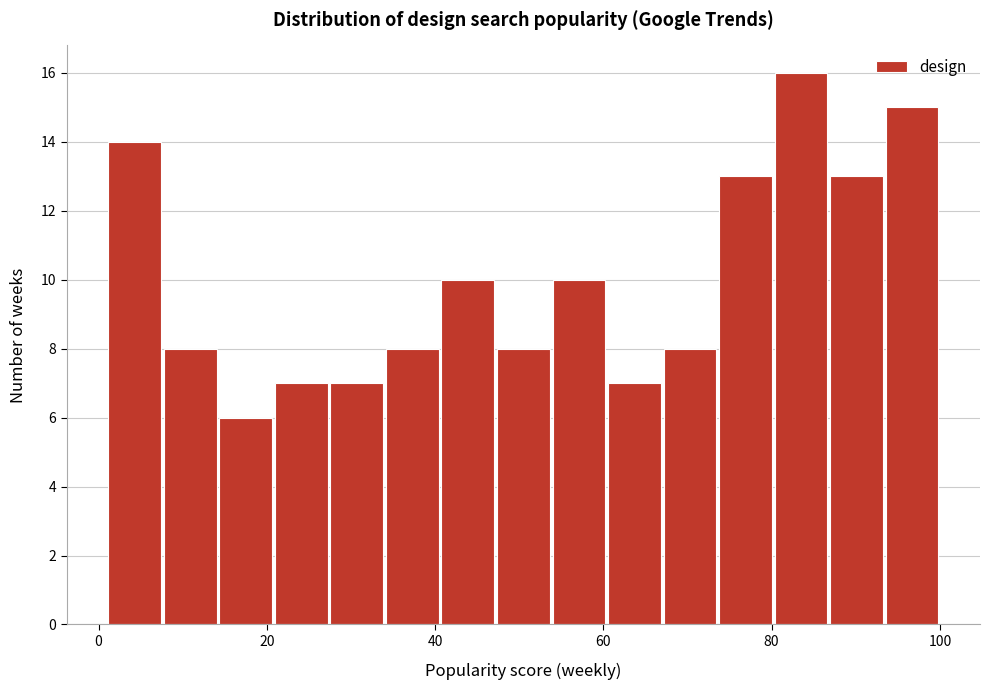

Read against the x-axis, roughly where is the centre of the tallest bar?

84